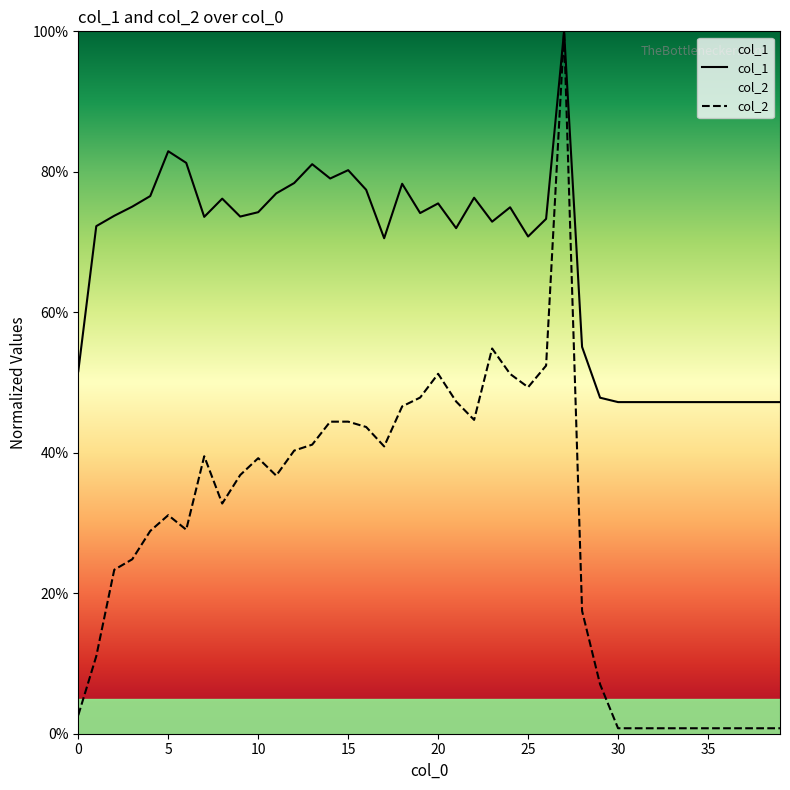

How many interior local valleys does the col_2 series have?

6